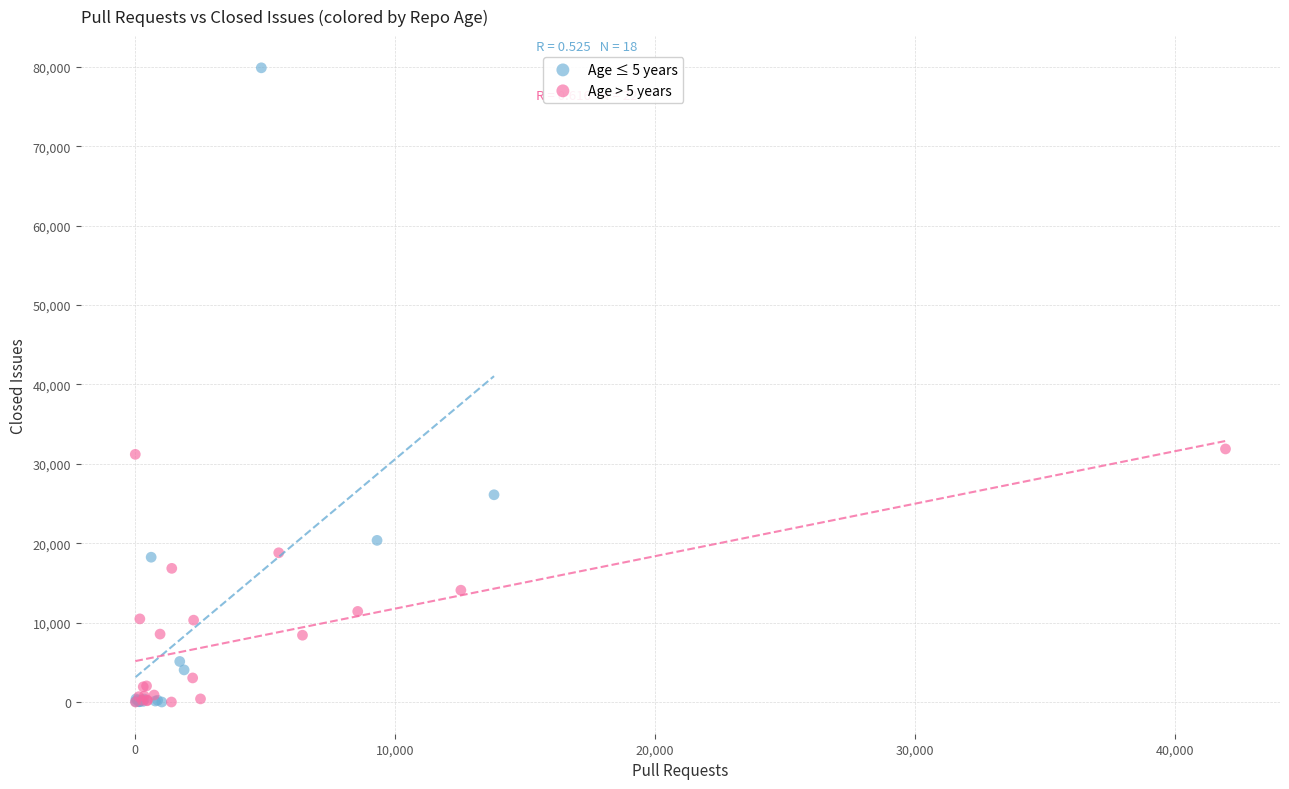

Which series has the largest Y range (max minus min)?

Age ≤ 5 years